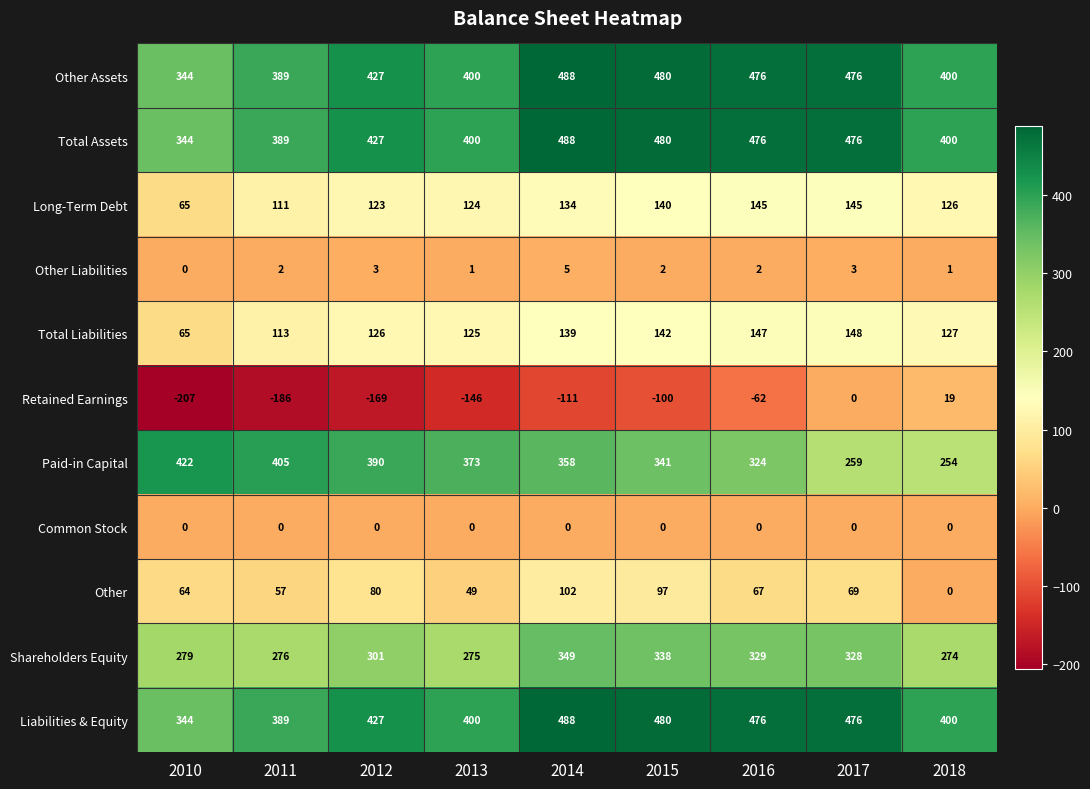

Which category has the highest value across all series?

2014